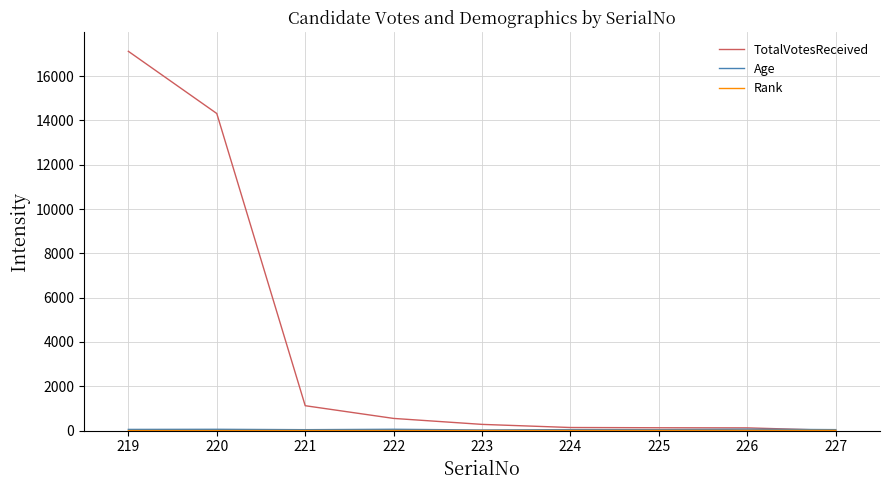

Which series has the largest total across all categories?

TotalVotesReceived